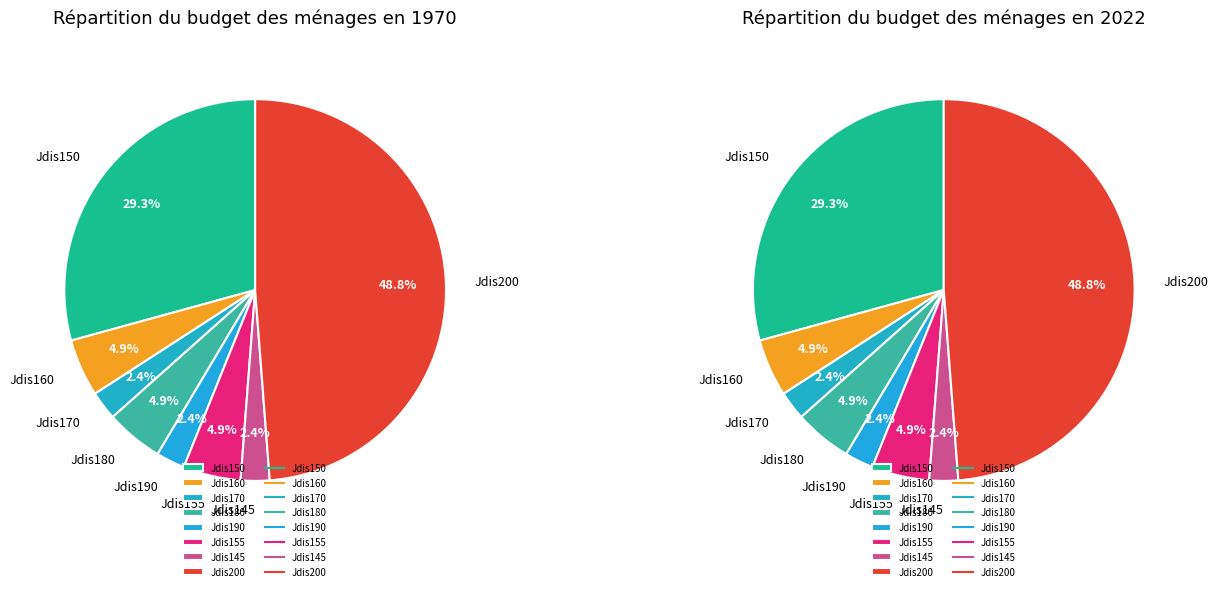

Is there any slice that represents more than half of the pie?

No